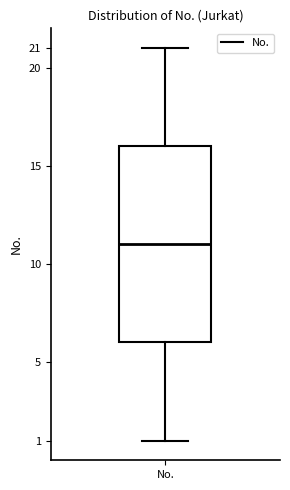

Transcribe this box plot: give where the median line is, the range the box spans, and where the two whiskers end, as read against the y-axis. The values are not printed on the chart, so give them approximately, as read against the axis.

median 11, box 6 to 16, whiskers 1 to 21